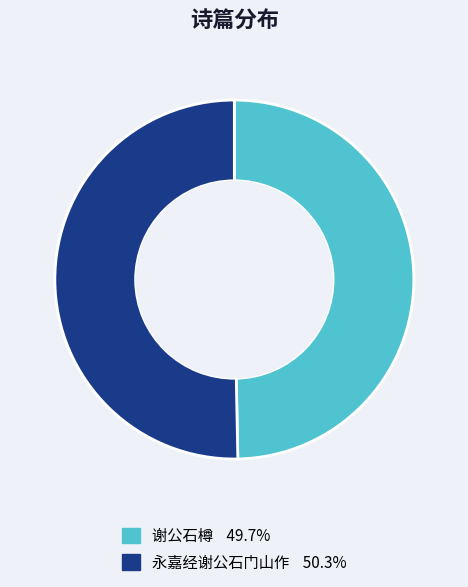

Which has a higher value, 永嘉经谢公石门山作 or 谢公石樽?

永嘉经谢公石门山作